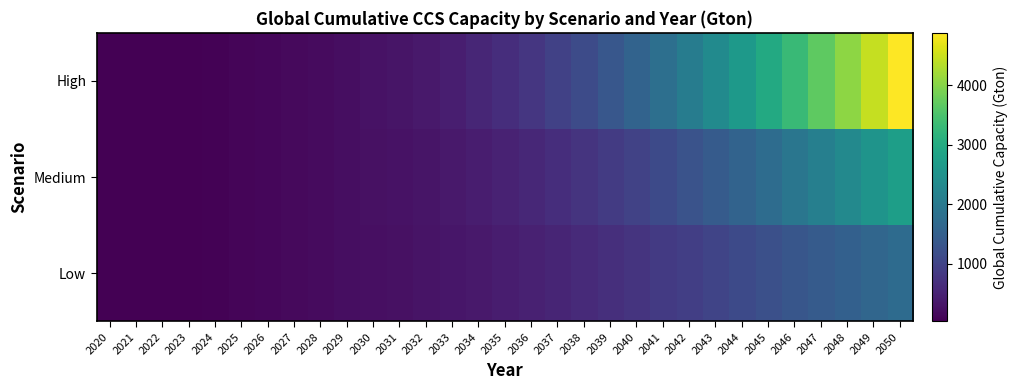

Reading left to right, transcribe all the data shown in this chart.

Low: 2020=36.6	2021=37.5	2022=39.0	2023=43.7	2024=60.3	2025=94.1	2026=126.4	2027=159.9	2028=187.3	2029=223.2	2030=240.1	2031=262.6	2032=291.4	2033=327.2	2034=370.2	2035=420.3	2036=477.6	2037=541.5	2038=611.7	2039=687.5	2040=768.3	2041=853.6	2042=942.7	2043=1035.1	2044=1130.3	2045=1227.9	2046=1327.4	2047=1428.6	2048=1531.2	2049=1634.9	2050=1739.5
Medium: 2020=36.6	2021=37.5	2022=39.0	2023=43.7	2024=60.3	2025=94.1	2026=126.4	2027=159.9	2028=187.3	2029=223.2	2030=250.1	2031=280.6	2032=320.4	2033=370.2	2034=430.2	2035=500.3	2036=580.6	2037=670.5	2038=770.7	2039=880.5	2040=1000.3	2041=1130.6	2042=1270.7	2043=1420.1	2044=1580.3	2045=1750.9	2046=1930.4	2047=2120.6	2048=2321.2	2049=2534.9	2050=2760.5
High: 2020=36.6	2021=37.5	2022=39.0	2023=43.7	2024=60.3	2025=94.1	2026=126.4	2027=159.9	2028=187.3	2029=223.2	2030=270.1	2031=310.6	2032=370.4	2033=450.2	2034=550.2	2035=670.3	2036=810.6	2037=970.5	2038=1150.7	2039=1350.5	2040=1570.3	2041=1810.6	2042=2070.7	2043=2350.1	2044=2650.3	2045=2970.9	2046=3310.4	2047=3670.6	2048=4051.2	2049=4454.9	2050=4880.5